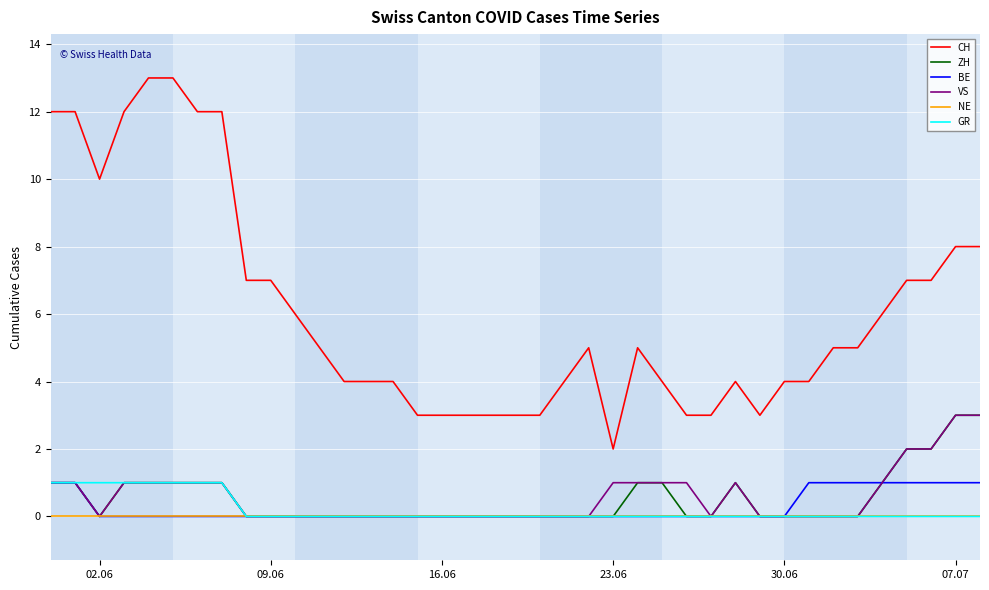

Which series has the largest range (max minus min)?

CH